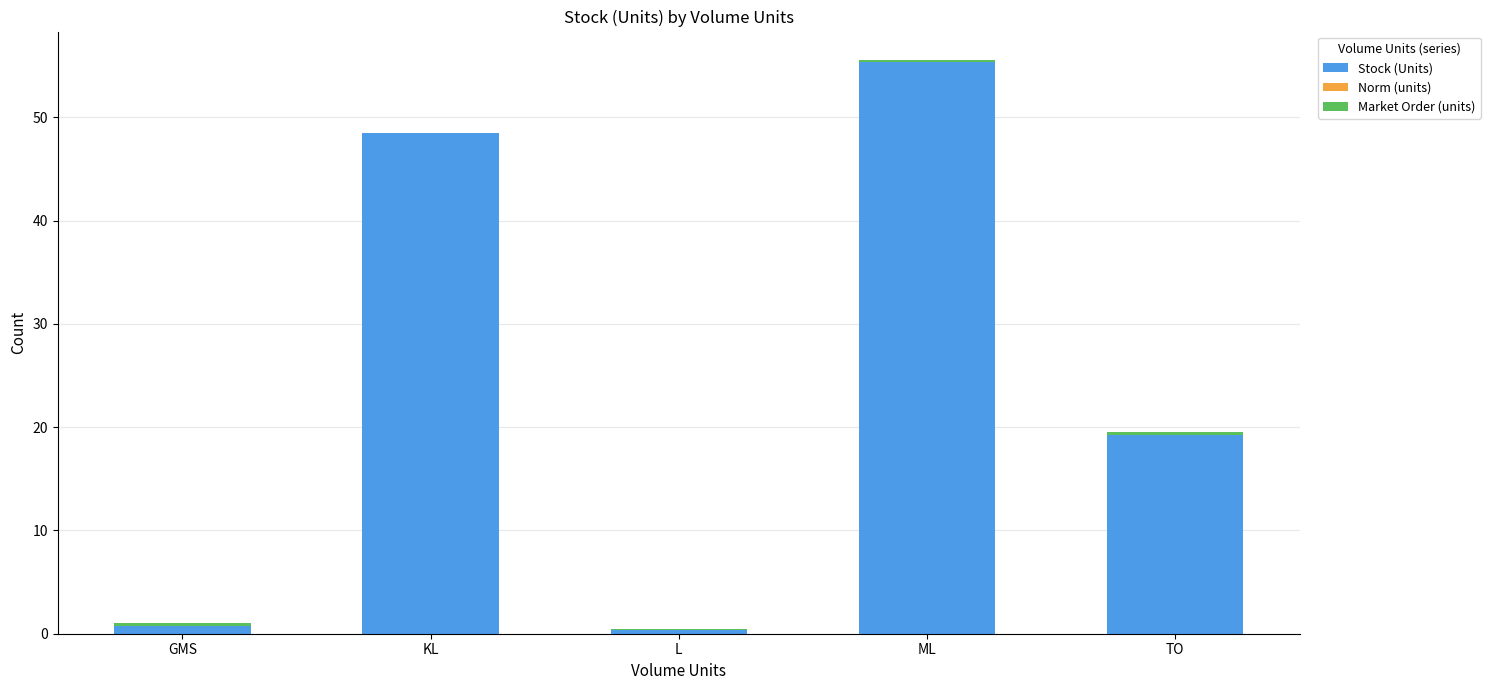

What is the difference between the Stock (Units) values at GMS and TO?

18.6